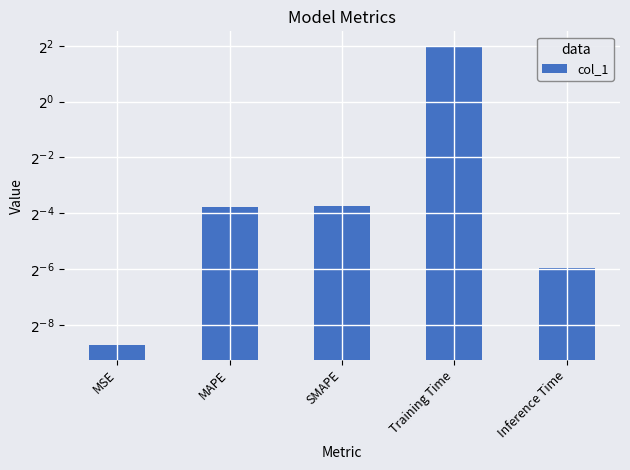

What is the change in value from MSE to MAPE?

+0.1